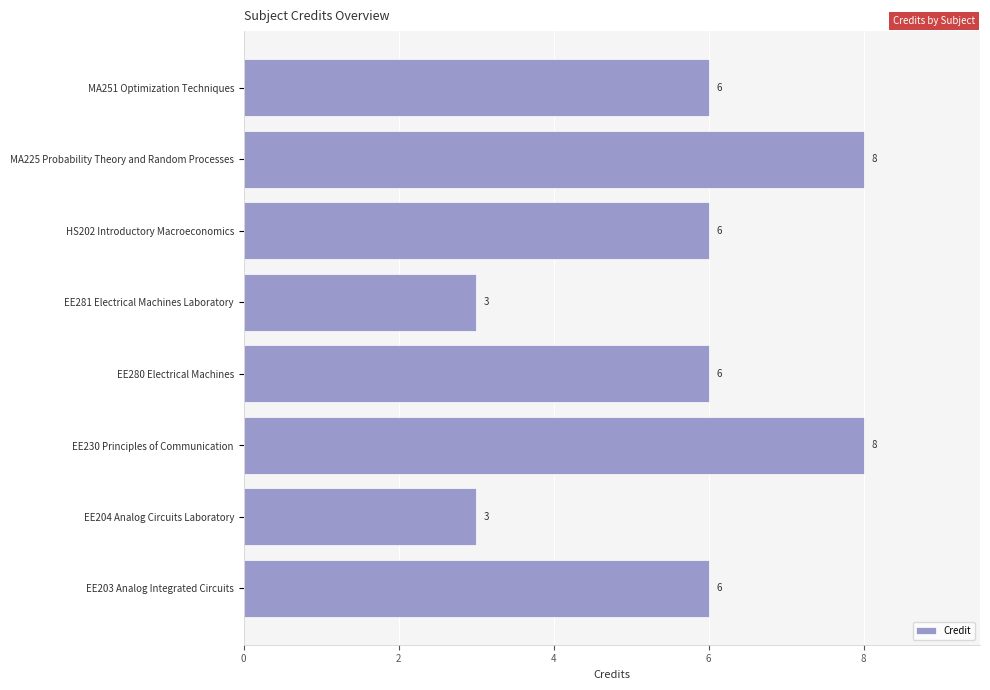

How many values are below 6?

2